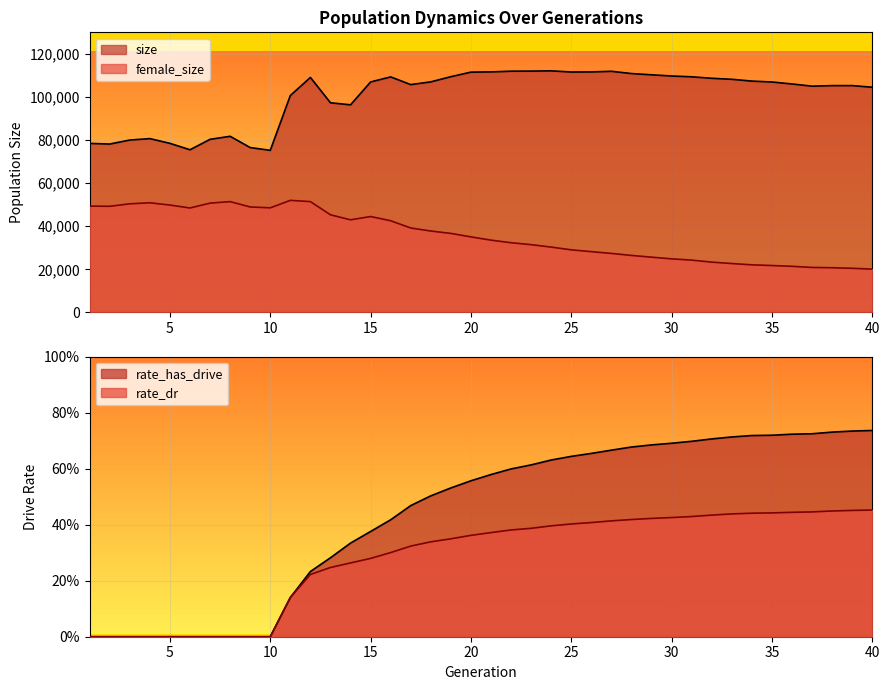

Count the number of data series in this chart.

4